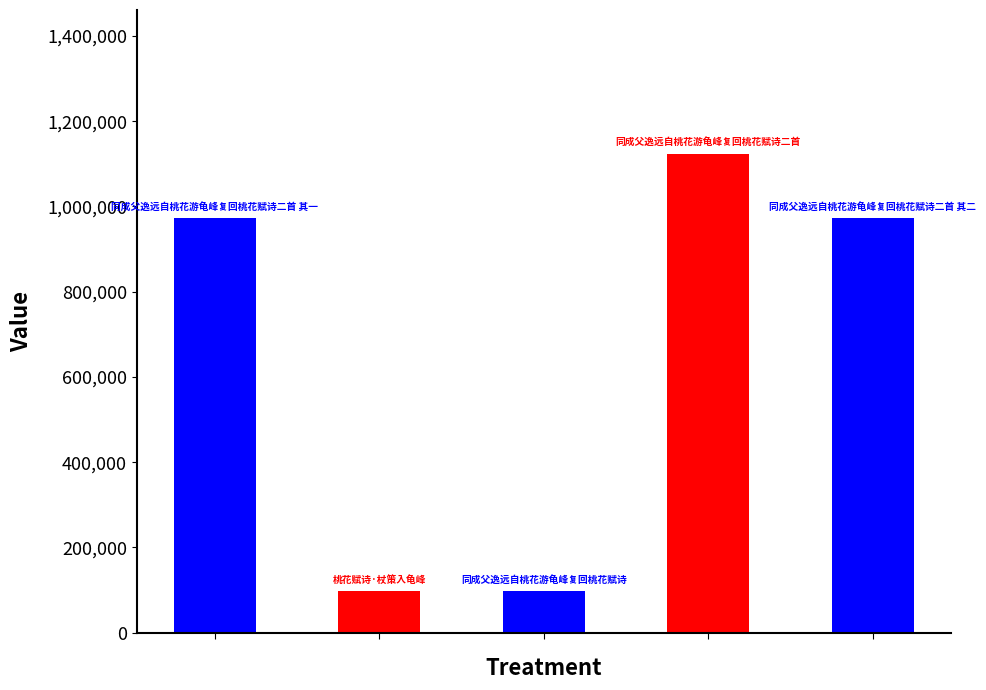

What is the minimum value shown in the chart?

97556